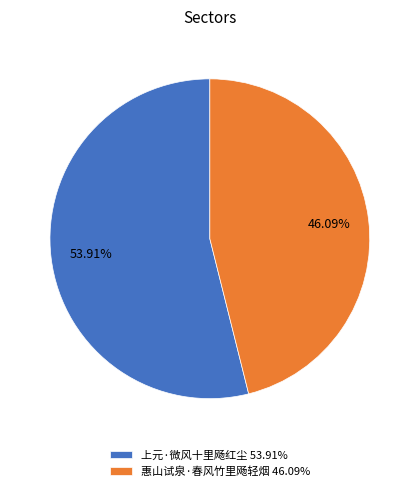

Which slice is the smallest?

惠山试泉·春风竹里飏轻烟